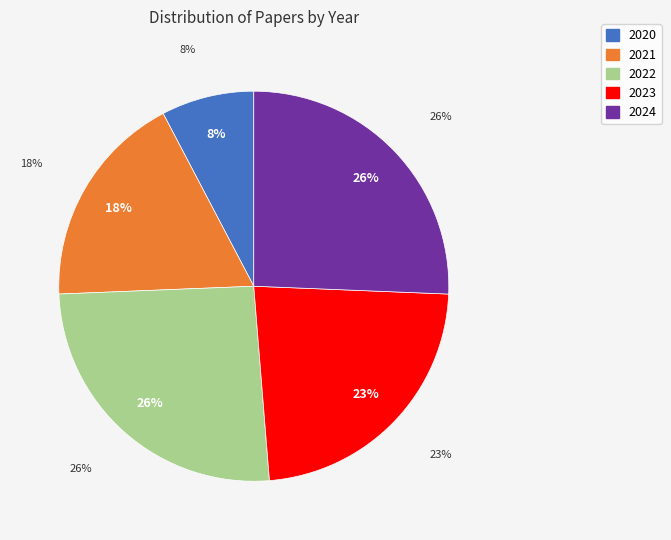

What percentage is the 2024 slice, to the nearest percent?

26%